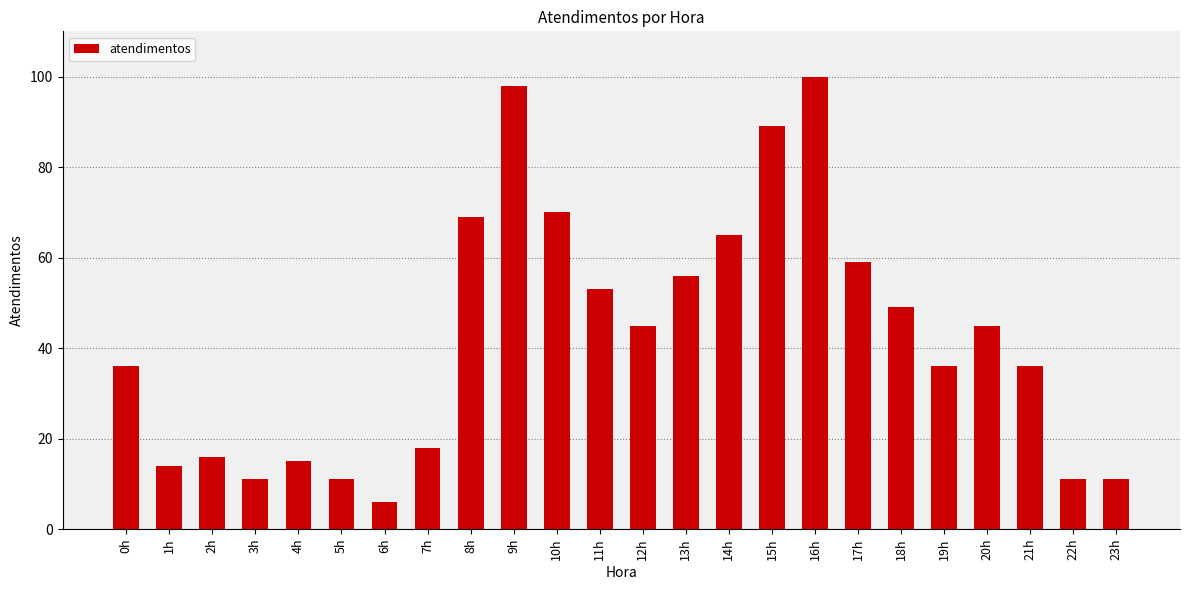

What is the sum of all values?

1019